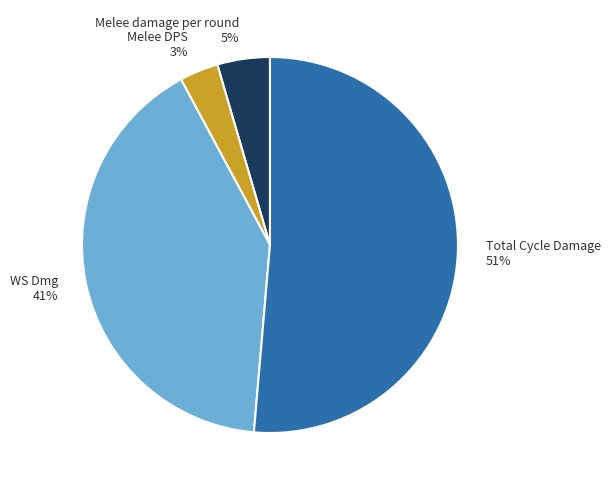

Does any single category account for the majority?

Yes